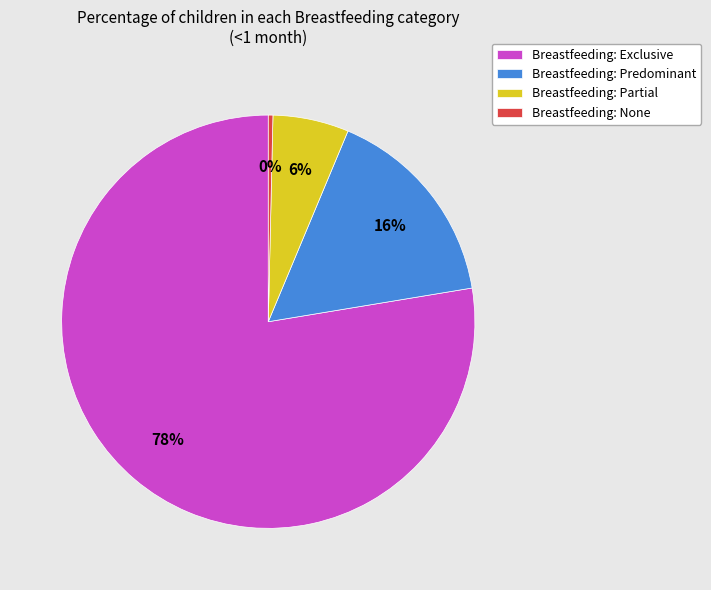

Between Breastfeeding: Partial and Breastfeeding: Exclusive, which is larger?

Breastfeeding: Exclusive